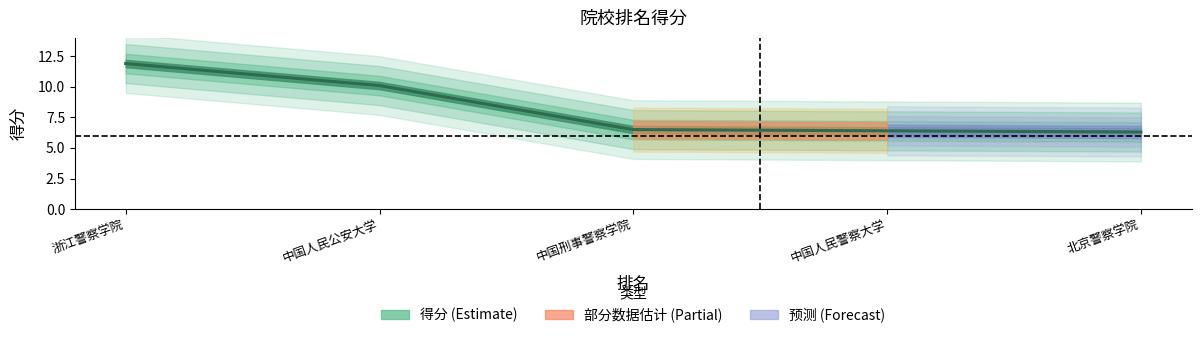

What is the sum of the values at 北京警察学院 and 中国人民公安大学?

16.4